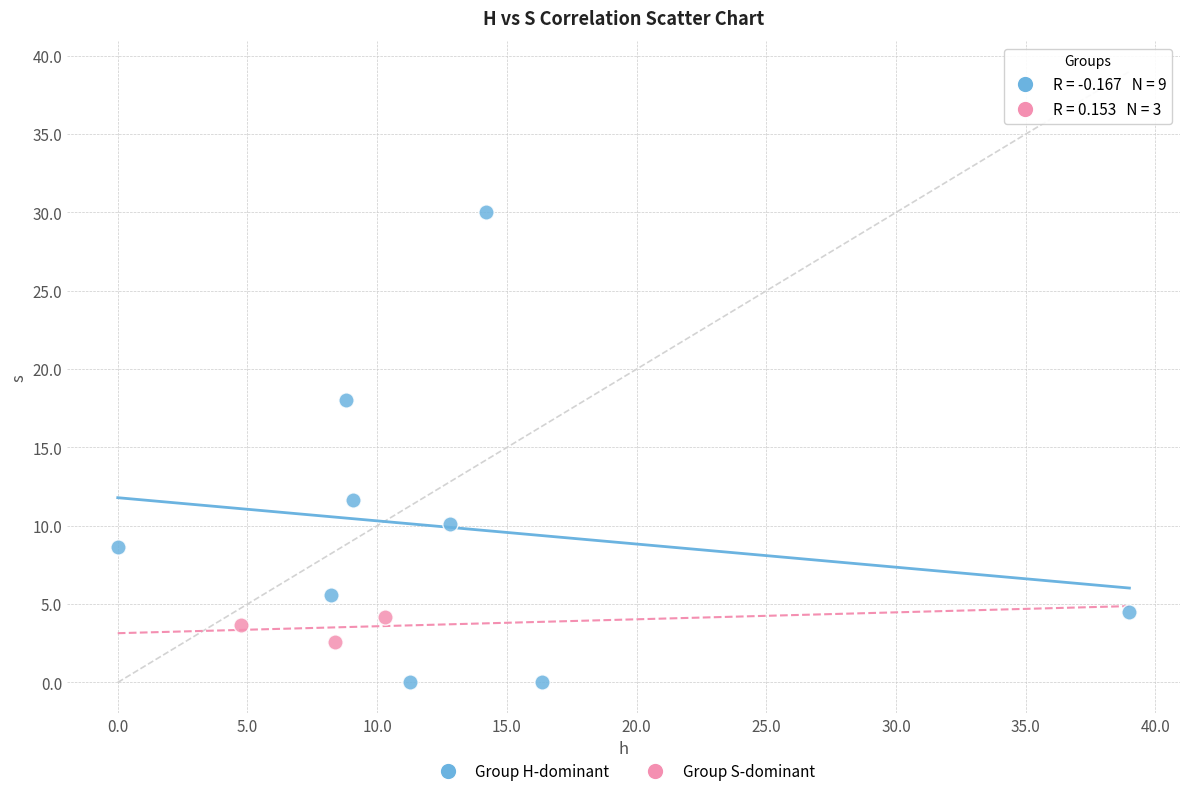

Which series contains the highest Y value?

Group H-dominant